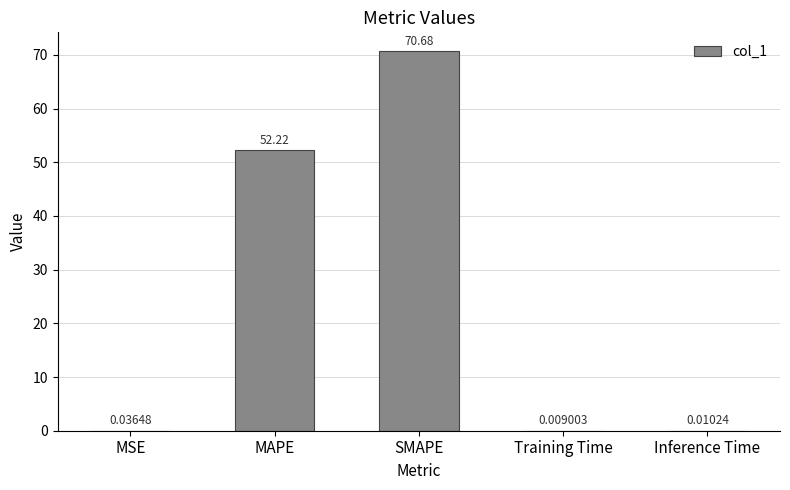

True or false: the data shows 70.7 at SMAPE.

True